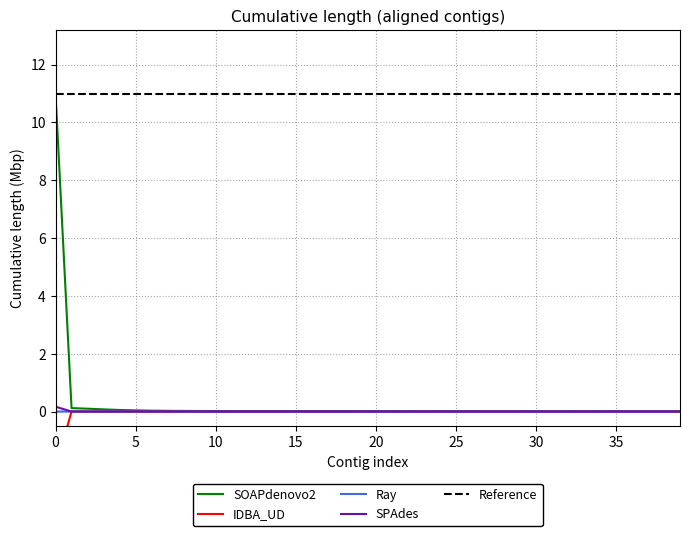

Reading left to right, list all the values displayed in this chart.

LLD_47: 11.0	0.1	0.1	0.1	0.1	0.0	0.0	0.0	0.0	0.0	0.0	0.0	0.0	0.0	0.0	0.0	0.0	0.0	0.0	0.0	0.0	0.0	0.0	0.0	0.0	0.0	0.0	0.0	0.0	0.0	0.0	0.0	0.0	0.0	0.0	0.0	0.0	0.0	0.0	0.0
LLD_6: 0.2	-0.0	0.0	0.0	-0.0	-0.0	-0.0	-0.0	-0.0	-0.0	-0.0	-0.0	-0.0	-0.0	-0.0	-0.0	-0.0	-0.0	-0.0	-0.0	-0.0	-0.0	-0.0	-0.0	-0.0	-0.0	-0.0	-0.0	-0.0	-0.0	-0.0	-0.0	-0.0	-0.0	-0.0	-0.0	-0.0	-0.0	-0.0	-0.0
LLD_51: -2.0	0.0	0.0	-0.0	-0.0	0.0	0.0	0.0	0.0	0.0	0.0	0.0	0.0	0.0	0.0	0.0	0.0	0.0	0.0	0.0	0.0	0.0	0.0	0.0	0.0	0.0	0.0	0.0	0.0	0.0	0.0	0.0	0.0	0.0	0.0	0.0	0.0	0.0	0.0	0.0
LLD_1: 0.0	0.0	0.0	0.0	0.0	0.0	0.0	0.0	0.0	0.0	0.0	0.0	0.0	0.0	0.0	0.0	0.0	0.0	0.0	0.0	0.0	0.0	0.0	0.0	0.0	0.0	0.0	0.0	0.0	0.0	0.0	0.0	0.0	0.0	0.0	0.0	0.0	0.0	0.0	0.0